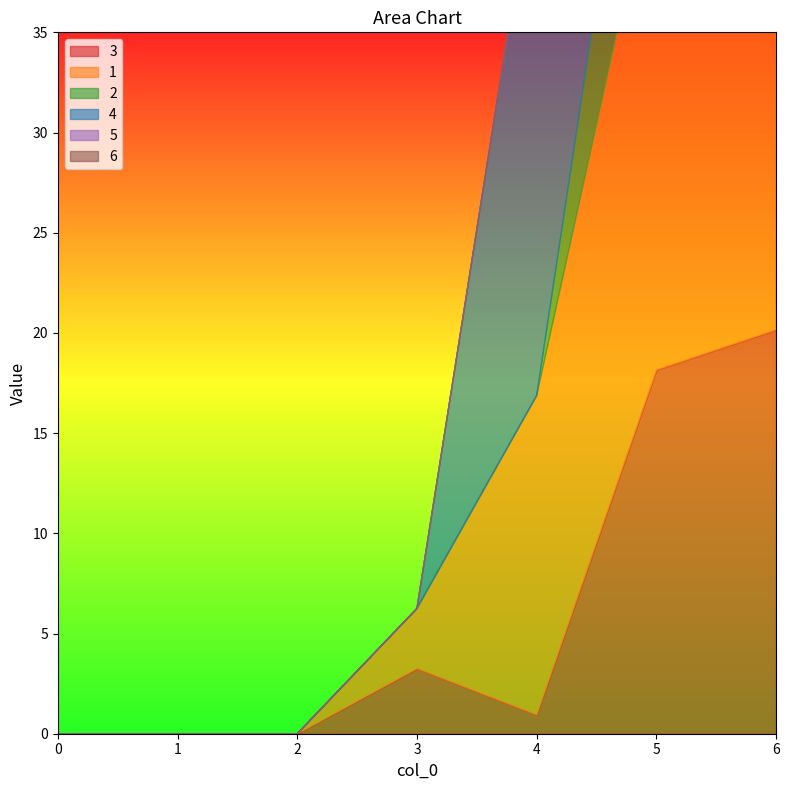

Which series has the largest total across all categories?

4